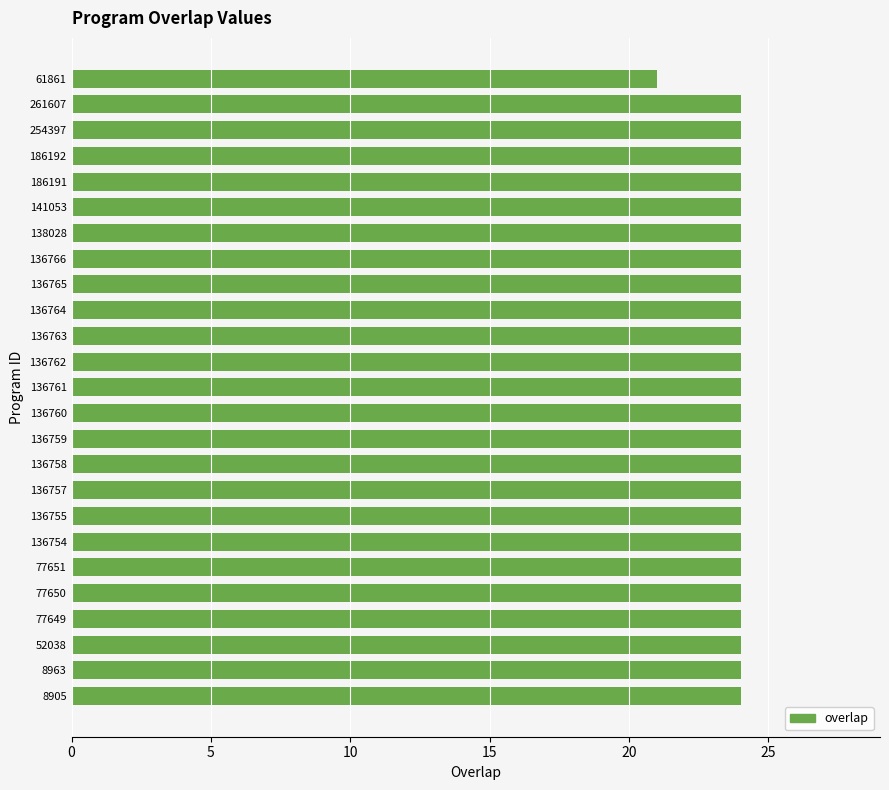

What is the difference between the maximum and minimum values?

3